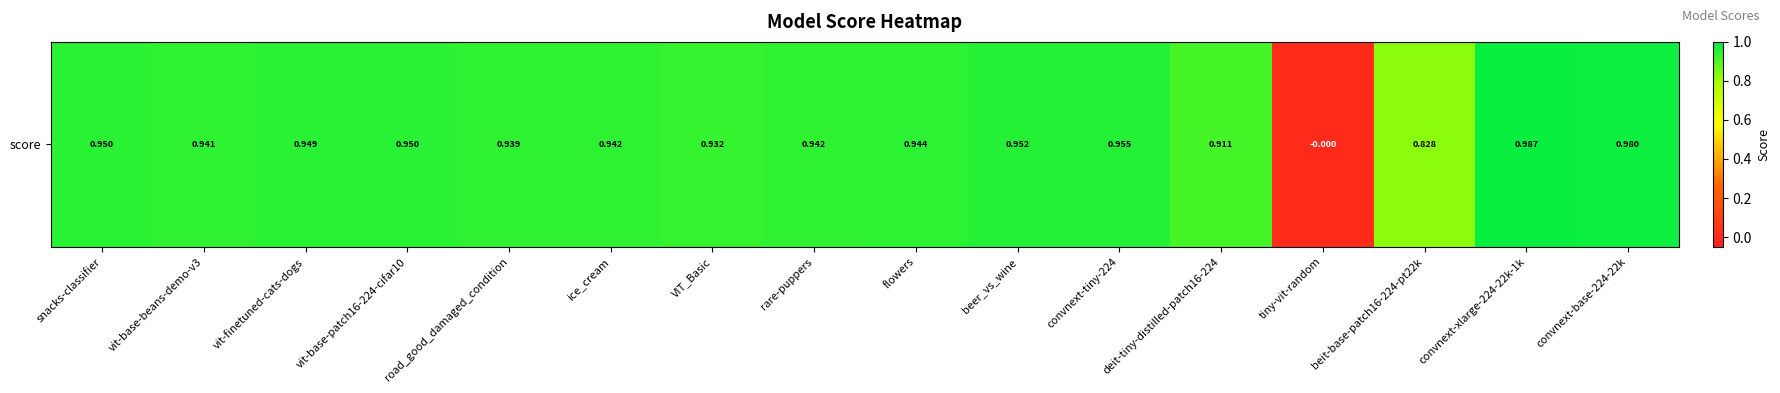

Where is the data nearest to the value 0?

tiny-vit-random